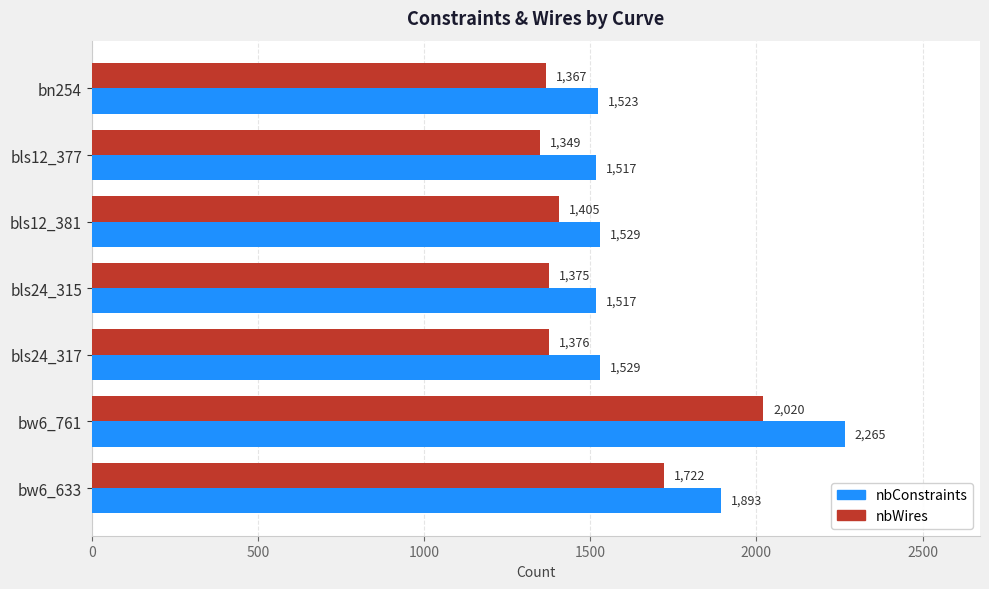

Rank the series by their maximum value, from highest to lowest.

nbConstraints, nbWires